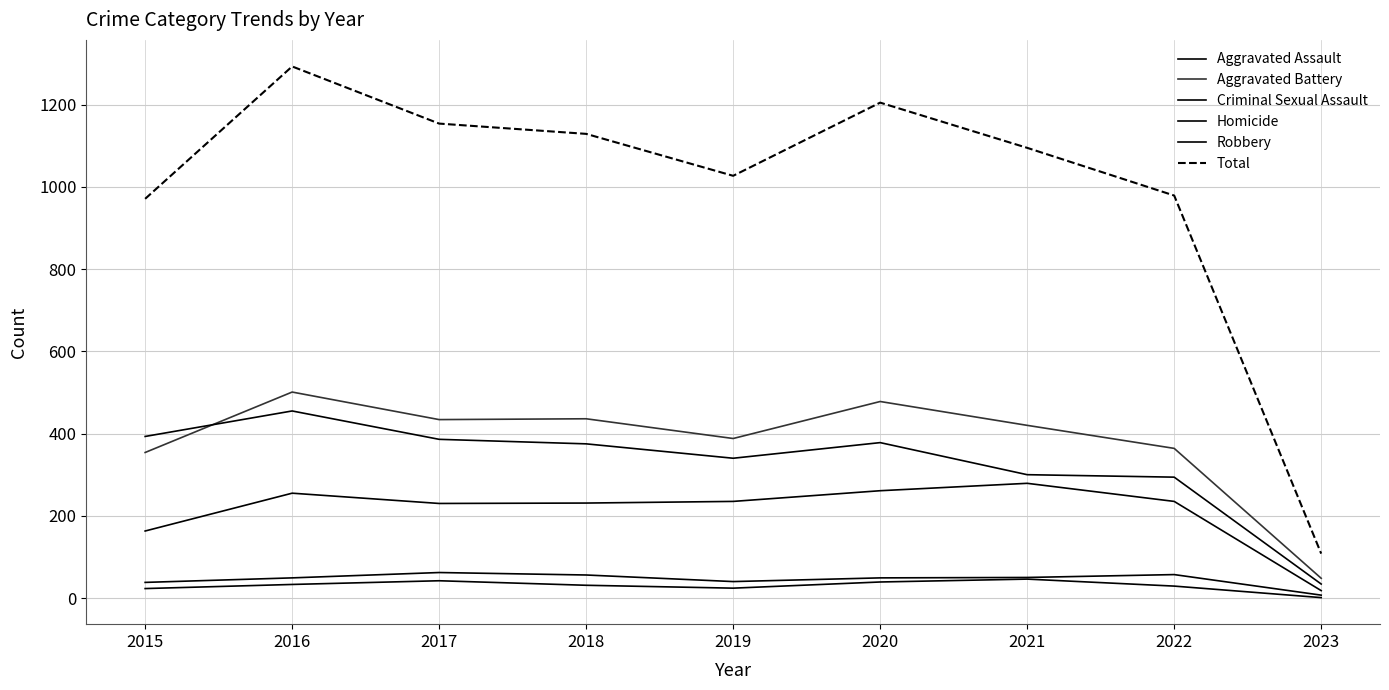

Reading right to left, list all the values displayed in this chart.

Aggravated Assault: 18	235	279	261	235	231	230	255	163
Aggravated Battery: 48	364	420	478	388	436	434	501	354
Criminal Sexual Assault: 7	57	50	49	40	56	62	49	38
Homicide: 1	29	46	39	24	31	42	33	23
Robbery: 34	294	300	378	340	375	386	455	393
Total: 108	979	1095	1205	1027	1129	1154	1293	971